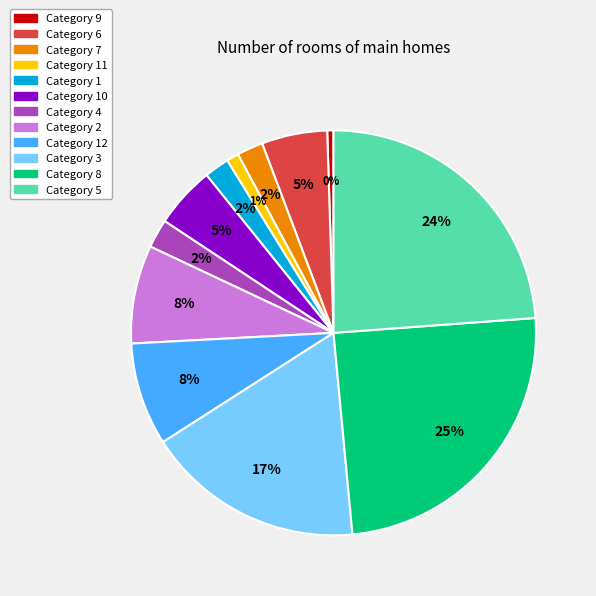

To the nearest percent, what is the average slice percentage?

8%